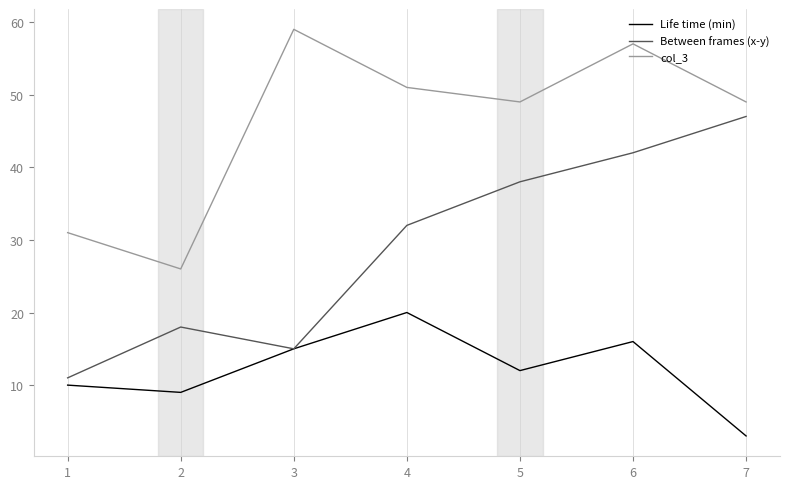

What is the difference between the highest and lowest values at 2?

17